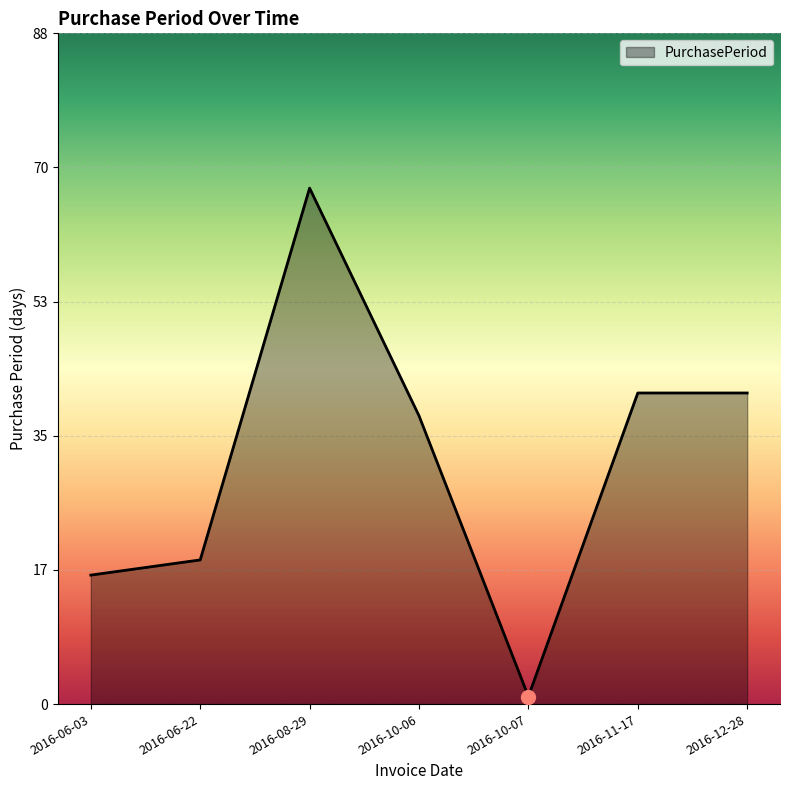

Which has a higher value, 2016-08-29 or 2016-12-28?

2016-08-29